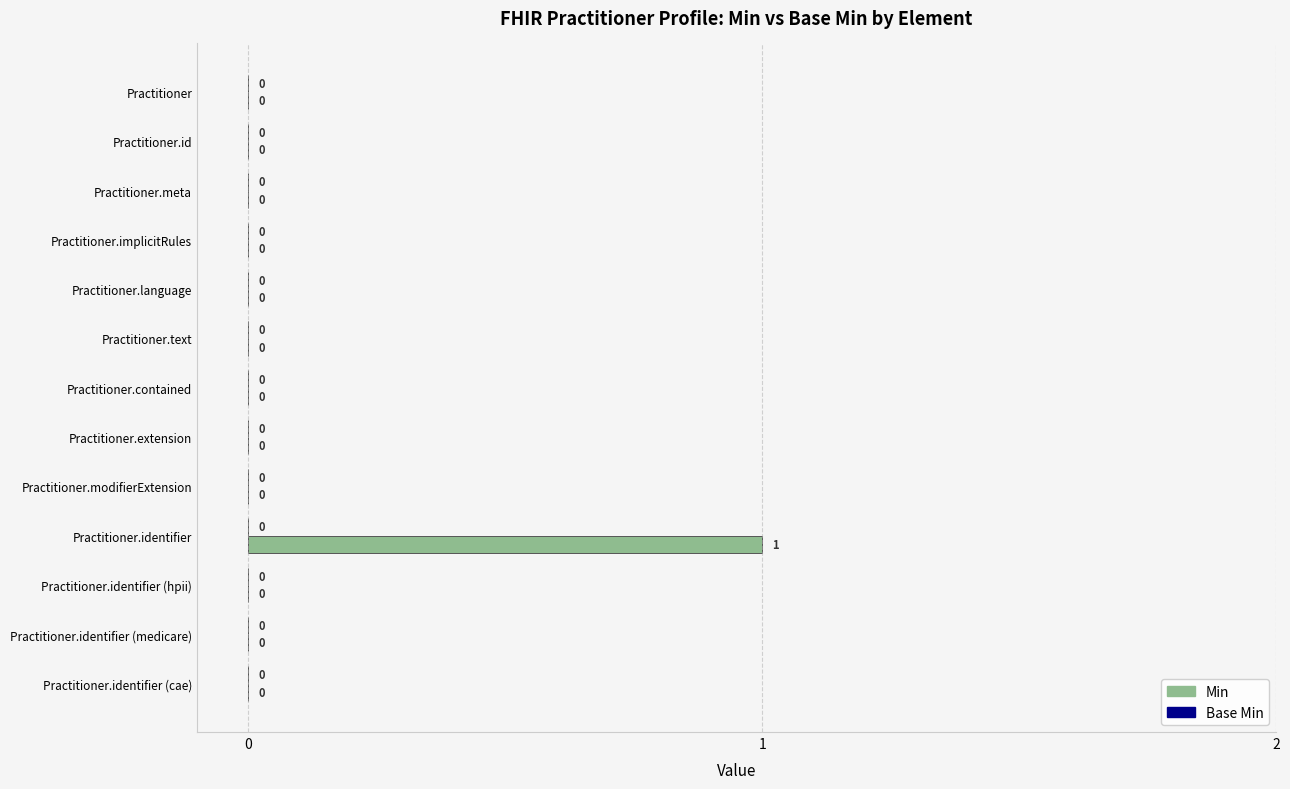

At which category does the chart reach its peak across all series?

Practitioner.identifier